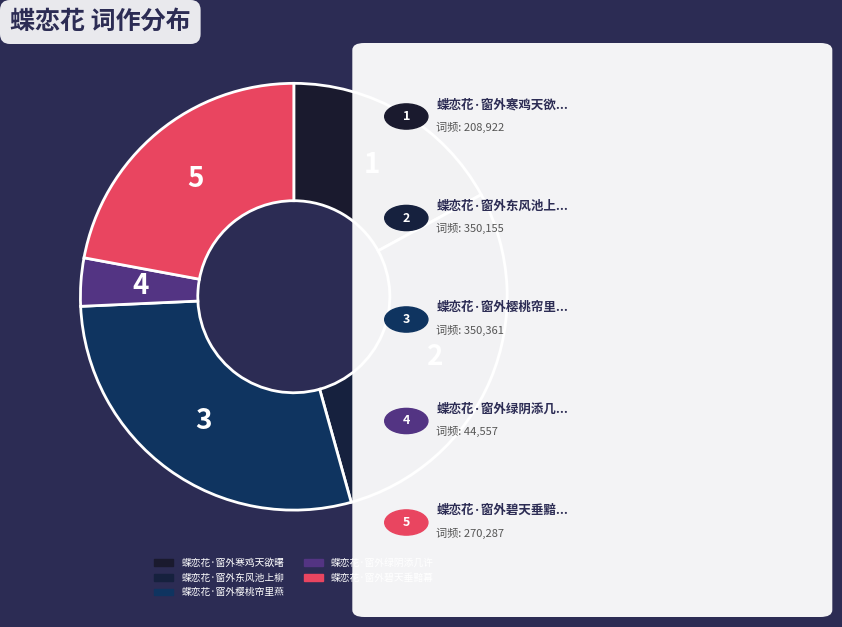

How many slices are in this pie chart?

5